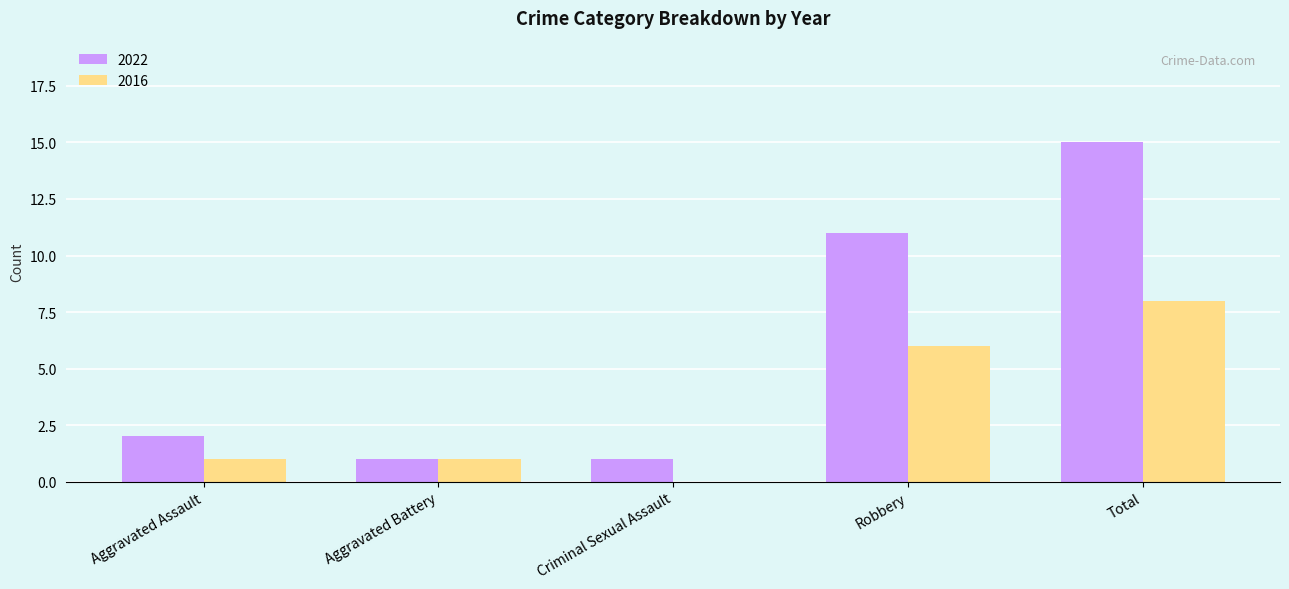

The 2016 series shows 2 at Total. True or false?

False